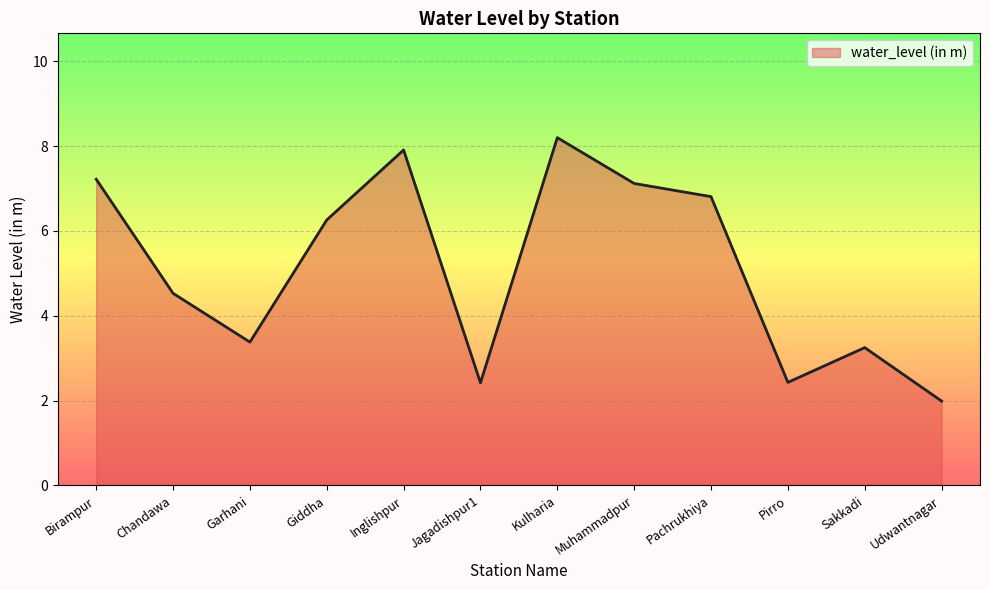

Between Sakkadi and Udwantnagar, which is larger?

Sakkadi